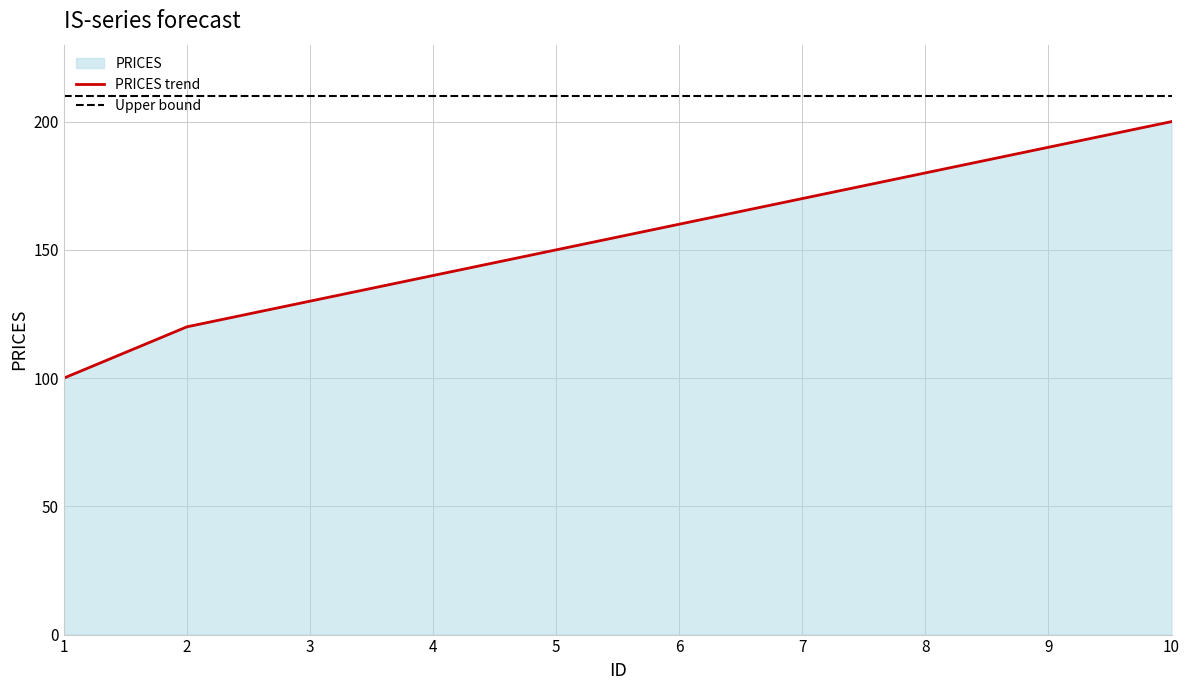

True or false: there are more than 1 points higher than both neighbors.

False